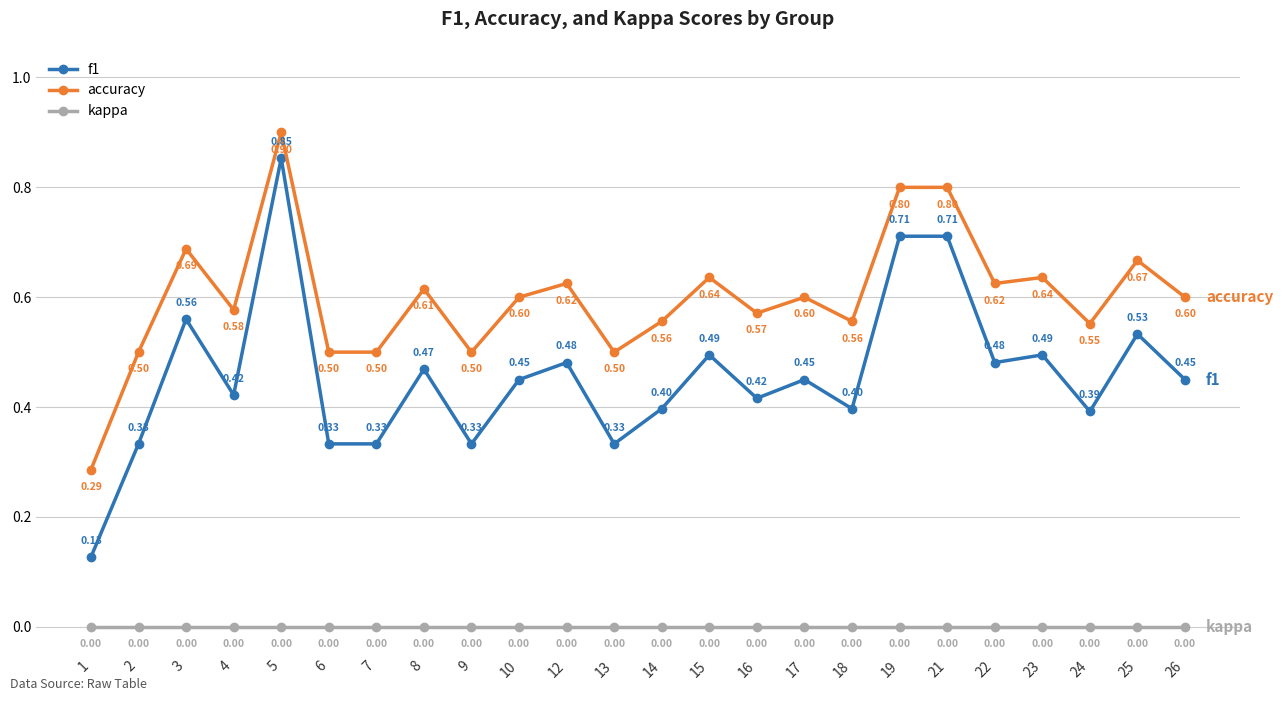

What is the difference between the maximum and second lowest values in the accuracy series?

0.4